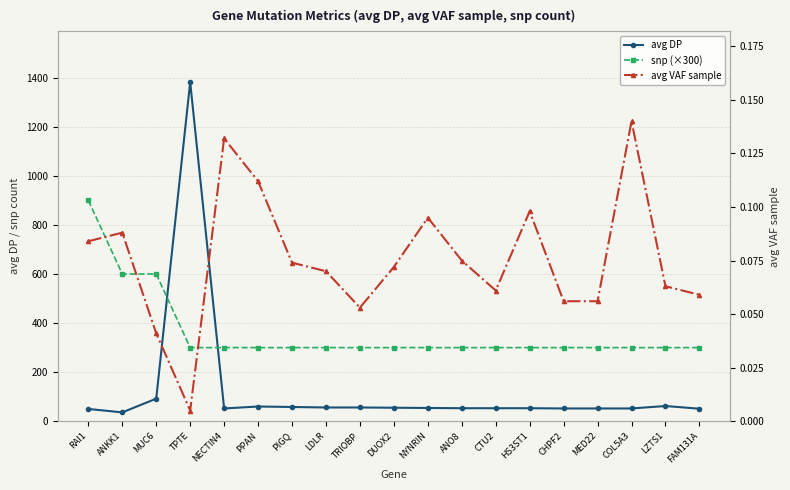

What is the highest value of the avg VAF sample series?

0.1